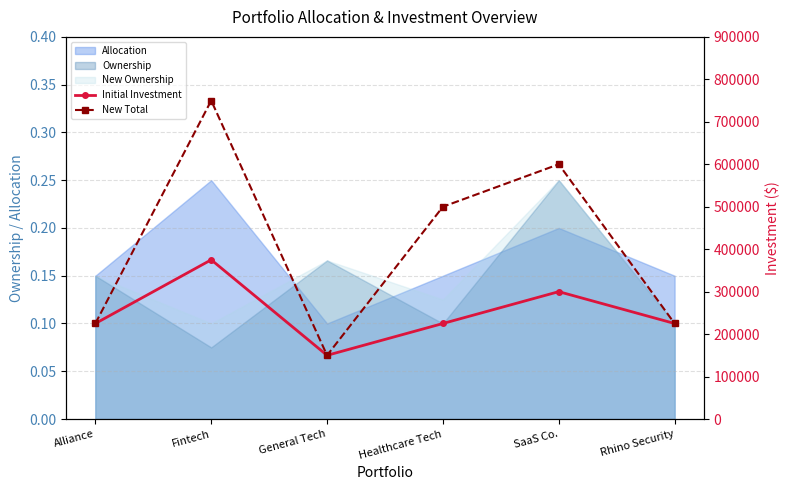

Reading left to right, extract all data points from this chart.

Initial Investment: Alliance=225000	Fintech=375000	General Tech=150000	Healthcare Tech=225000	SaaS Co.=300000	Rhino Security=225000
New Total: Alliance=225000	Fintech=750000	General Tech=150000	Healthcare Tech=500000	SaaS Co.=600000	Rhino Security=225000